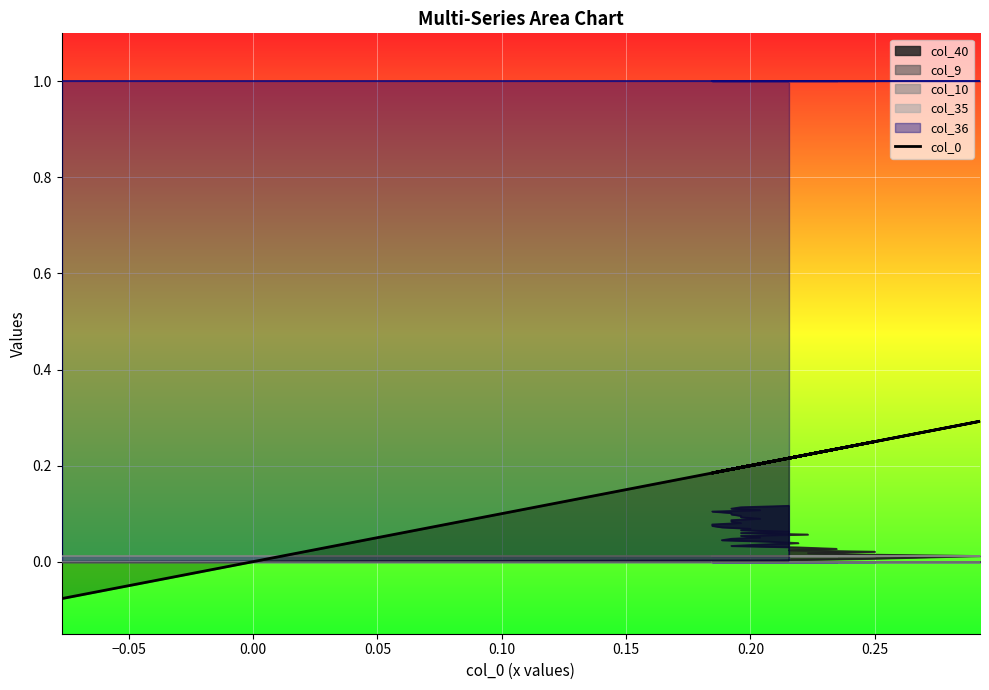

What is the average value?

0.2